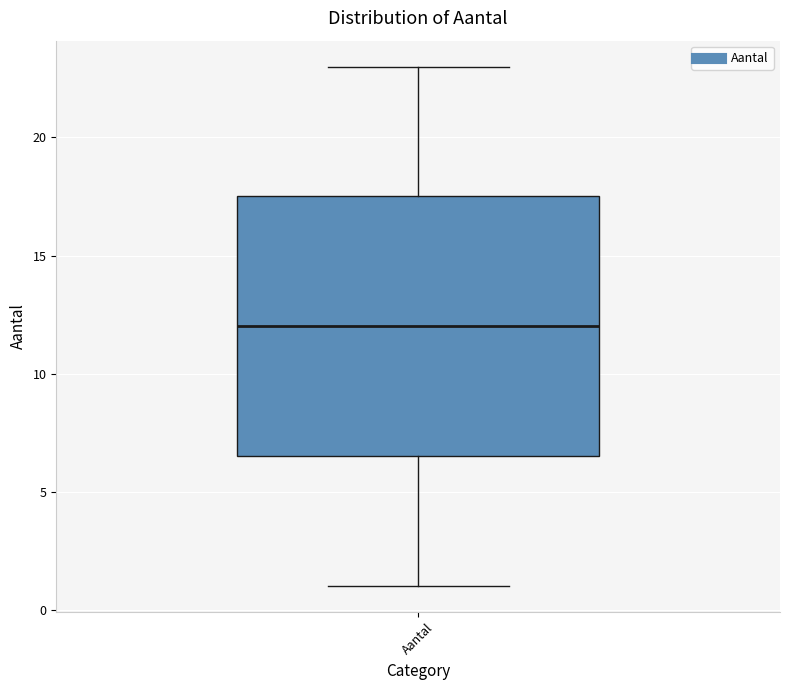

Where does the median line of the box for Aantal sit on the y-axis? The values are not printed on the chart, so give them approximately, as read against the axis.

12.0